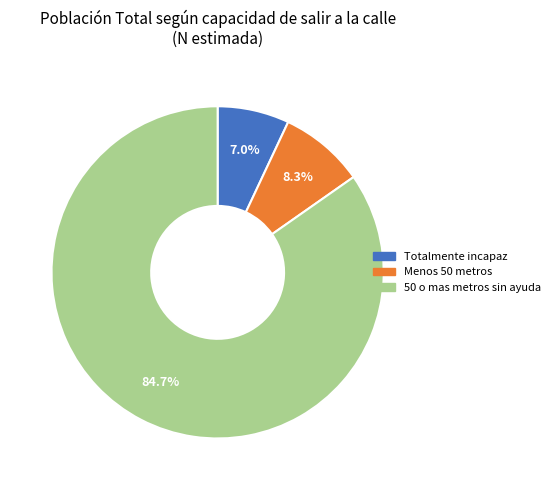

To the nearest percent, what portion does 50 o mas metros sin ayuda represent?

85%